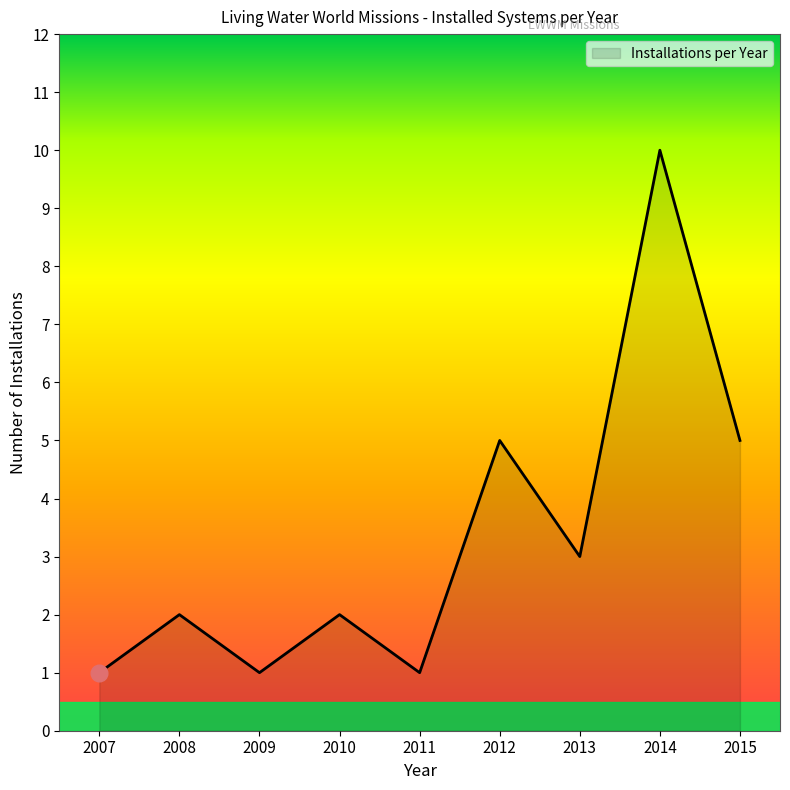

Reading left to right, what are all the values shown in this chart?

2007=1	2008=2	2009=1	2010=2	2011=1	2012=5	2013=3	2014=10	2015=5